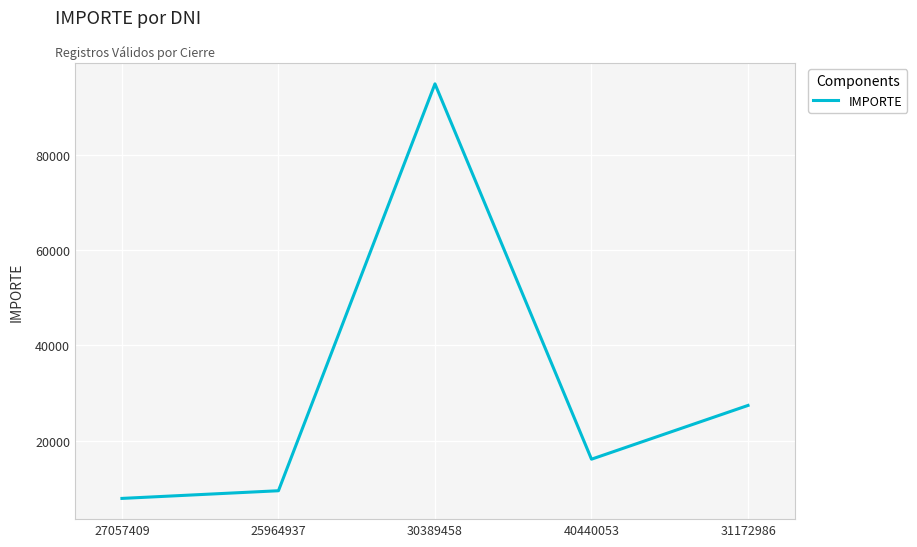

List the labels in order of value, largest first.

30389458, 31172986, 40440053, 25964937, 27057409